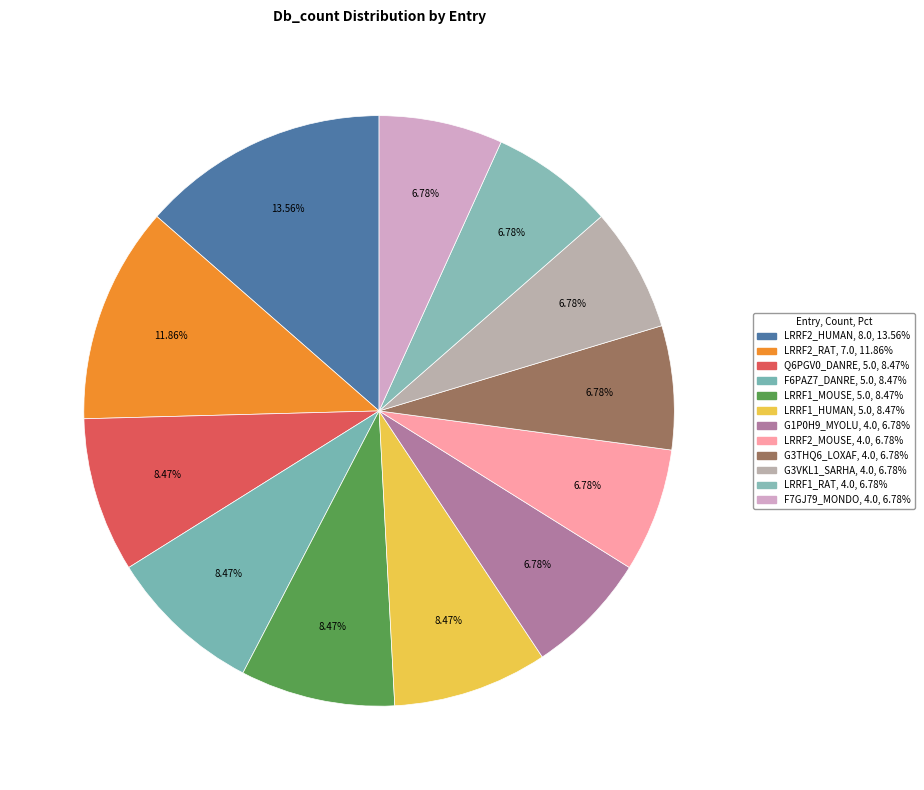

To the nearest percent, what is the average slice percentage?

8%